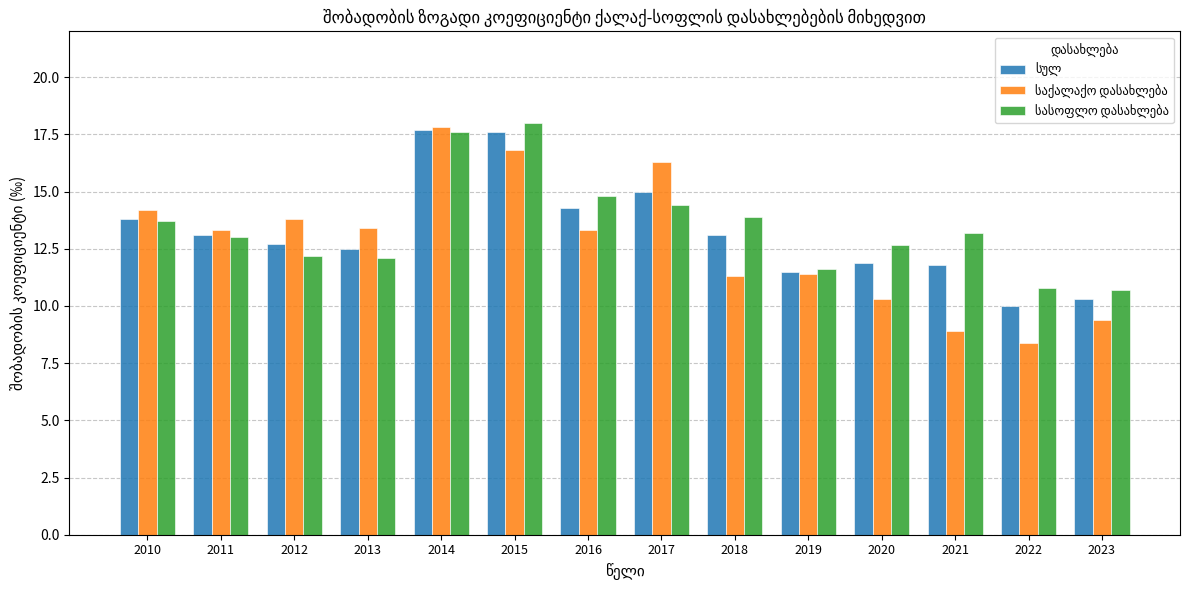

What is the total value across all series at 2014?

53.1